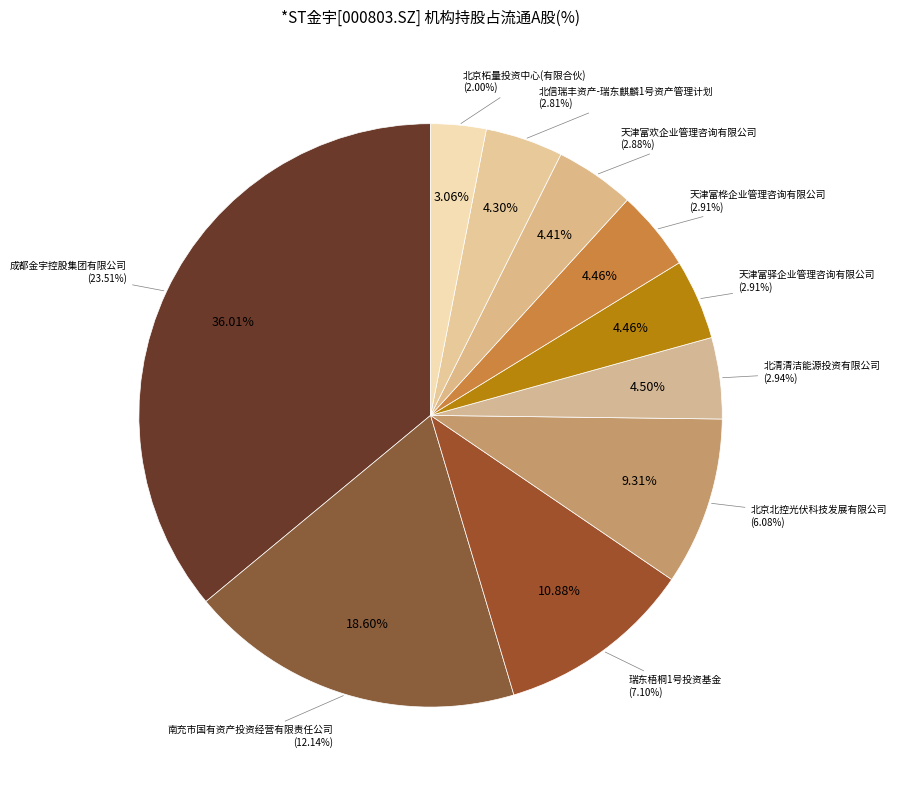

What percentage is NOT represented by 北清清洁能源投资有限公司?

95.5%